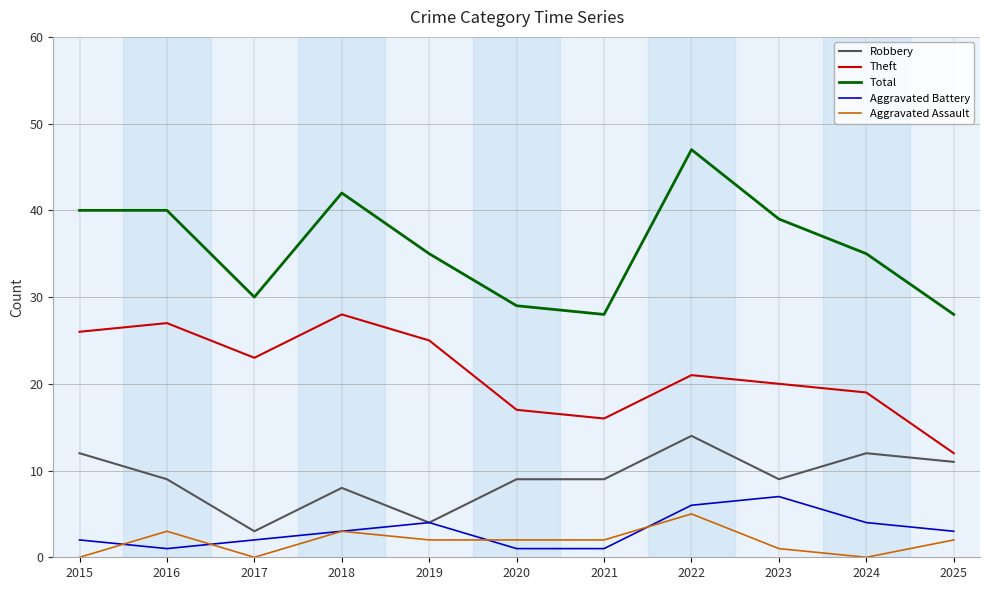

What is the maximum value shown in the chart?

47